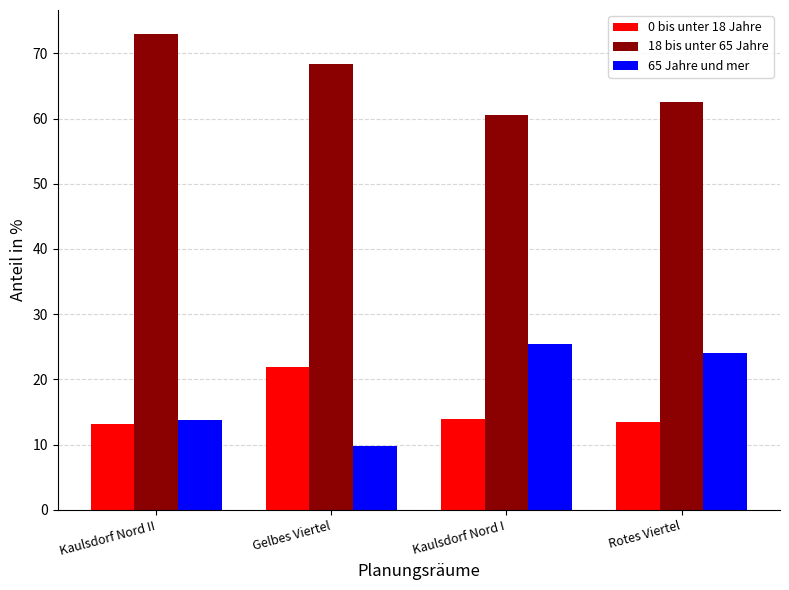

What is the sum of all 65 Jahre und mer values?

73.2